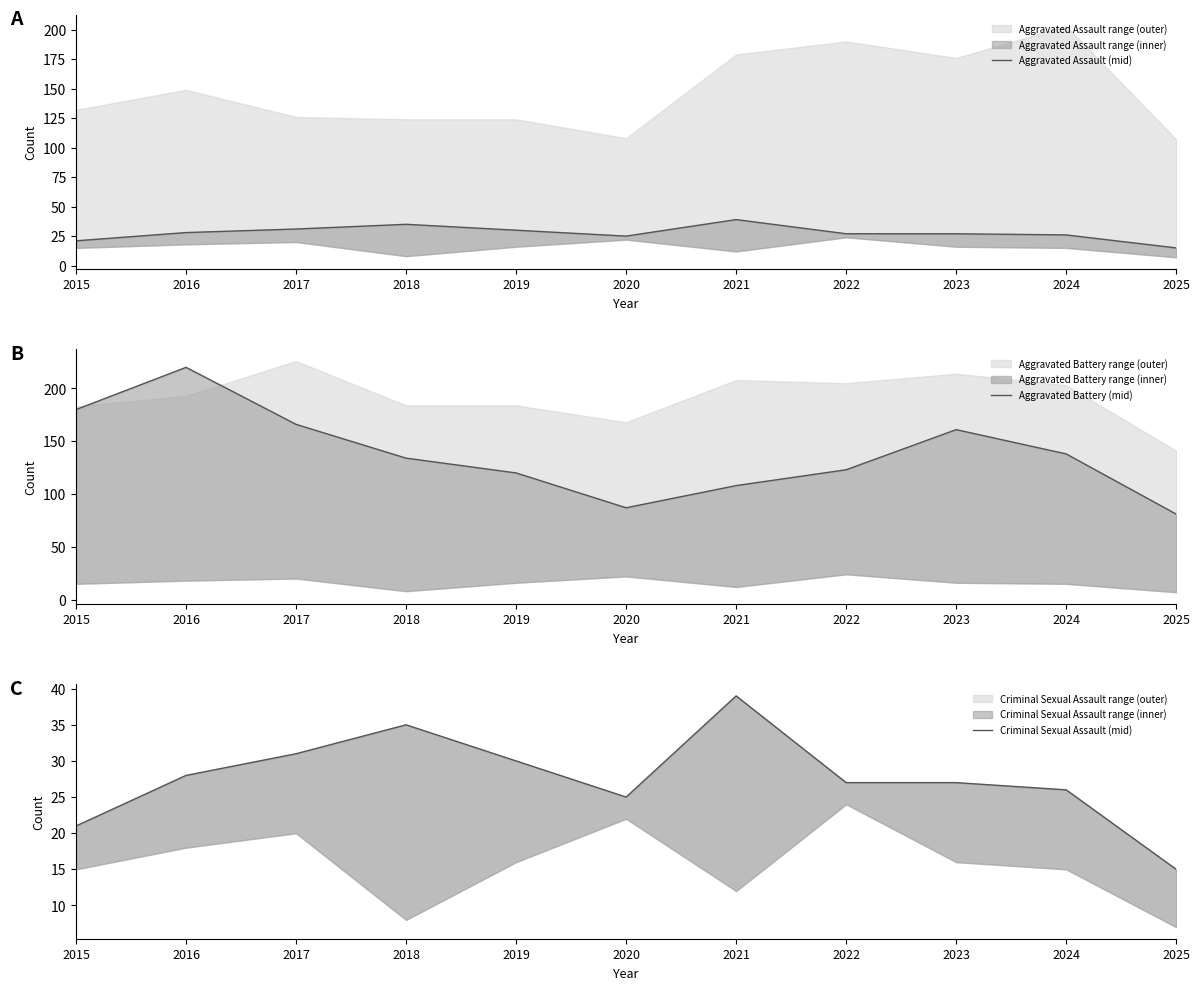

True or false: Criminal Sexual Assault (mid) and Aggravated Assault (mid) intersect in this chart.

False